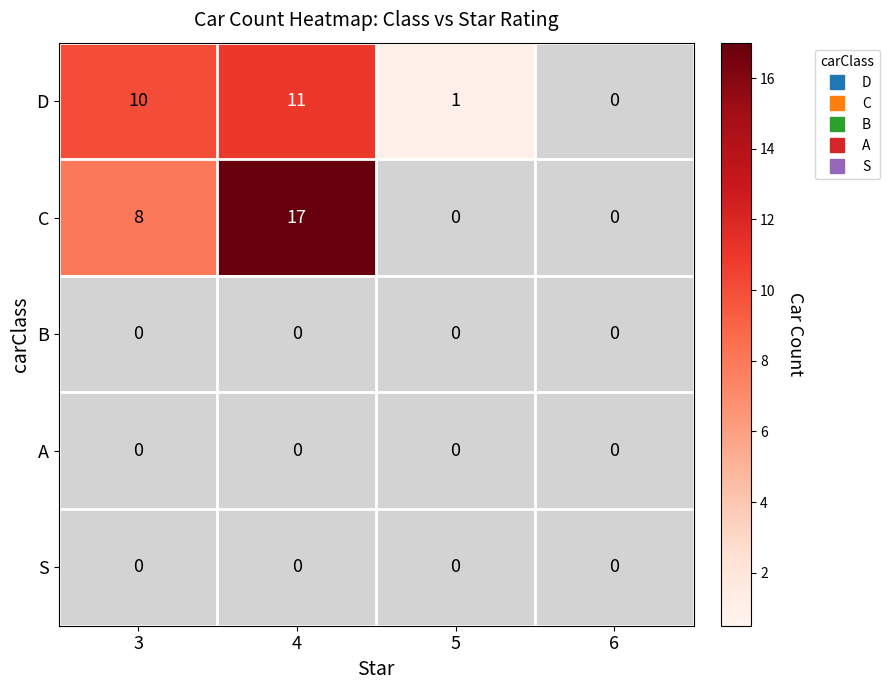

At which category is the sum across all series the highest?

4